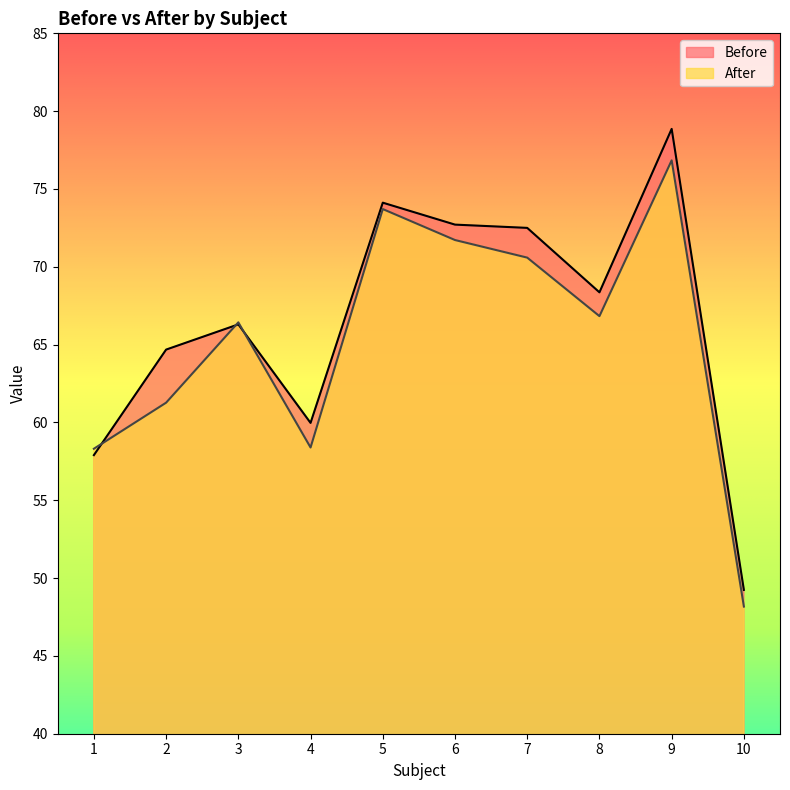

How many lines are shown in the chart?

2